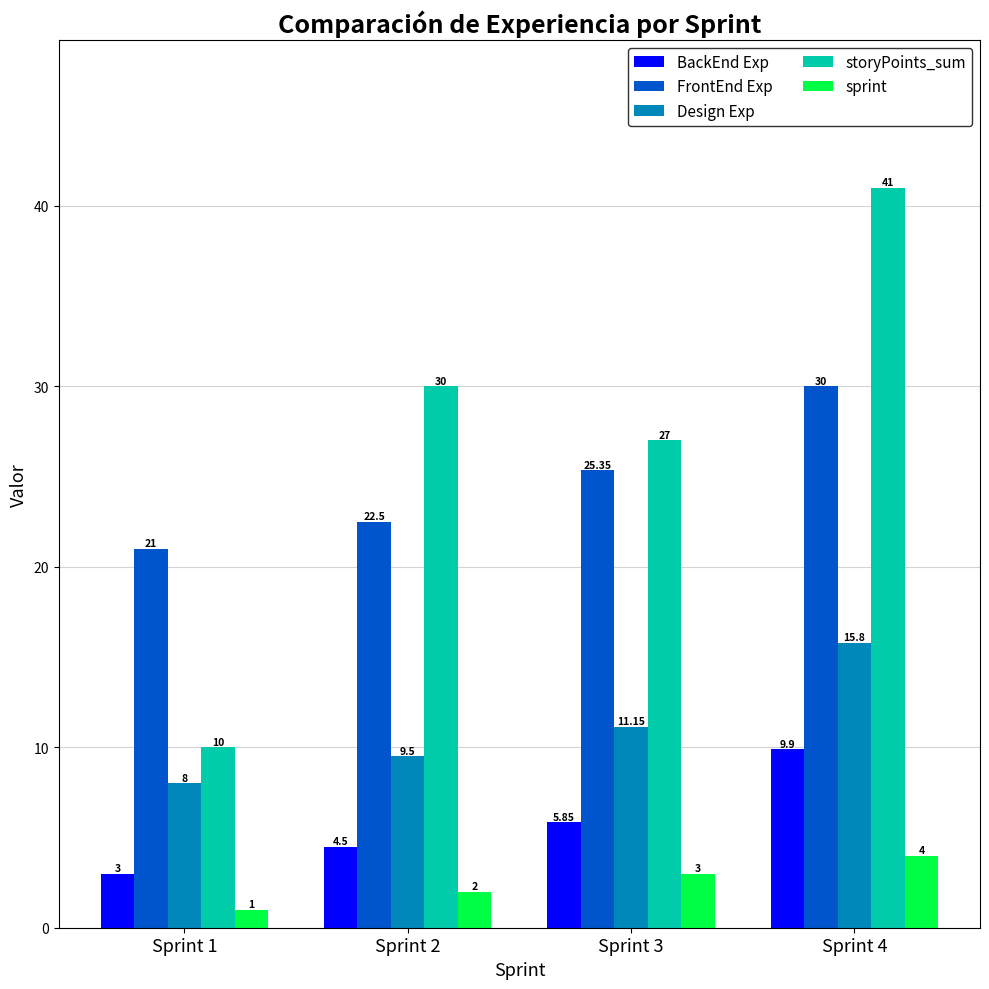

Which category has the lowest value across all series?

Sprint 1